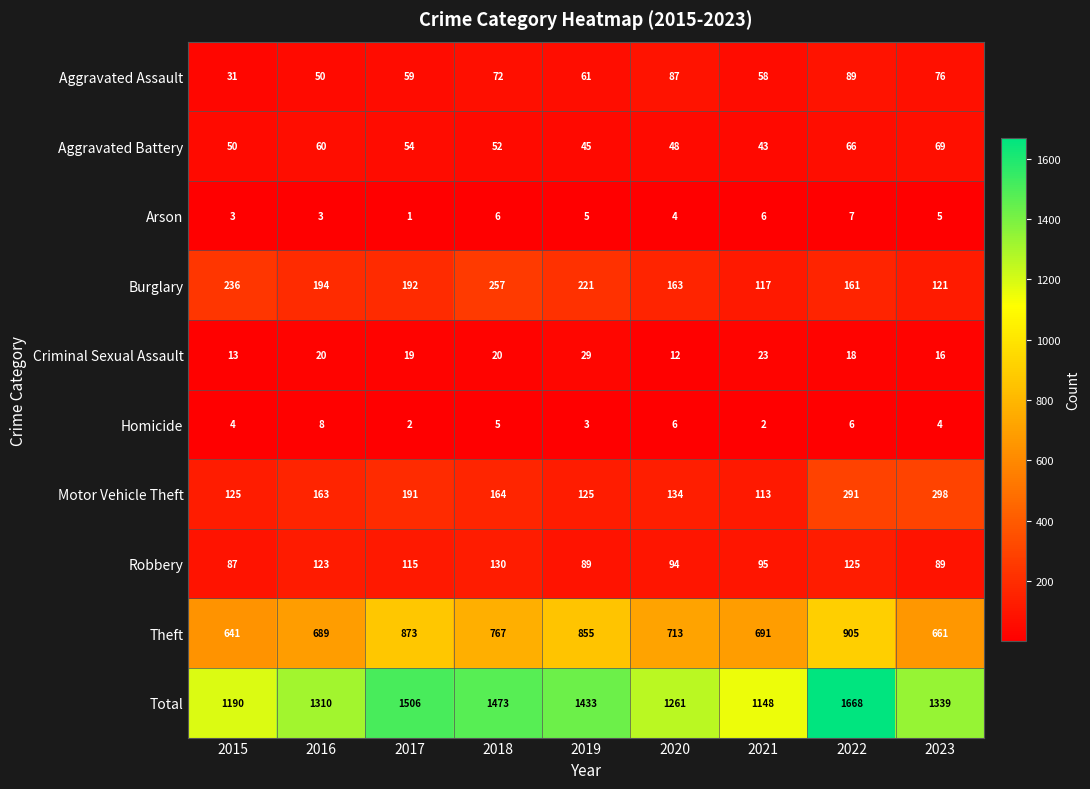

The value of Burglary at 2016 is 194. True or false?

True